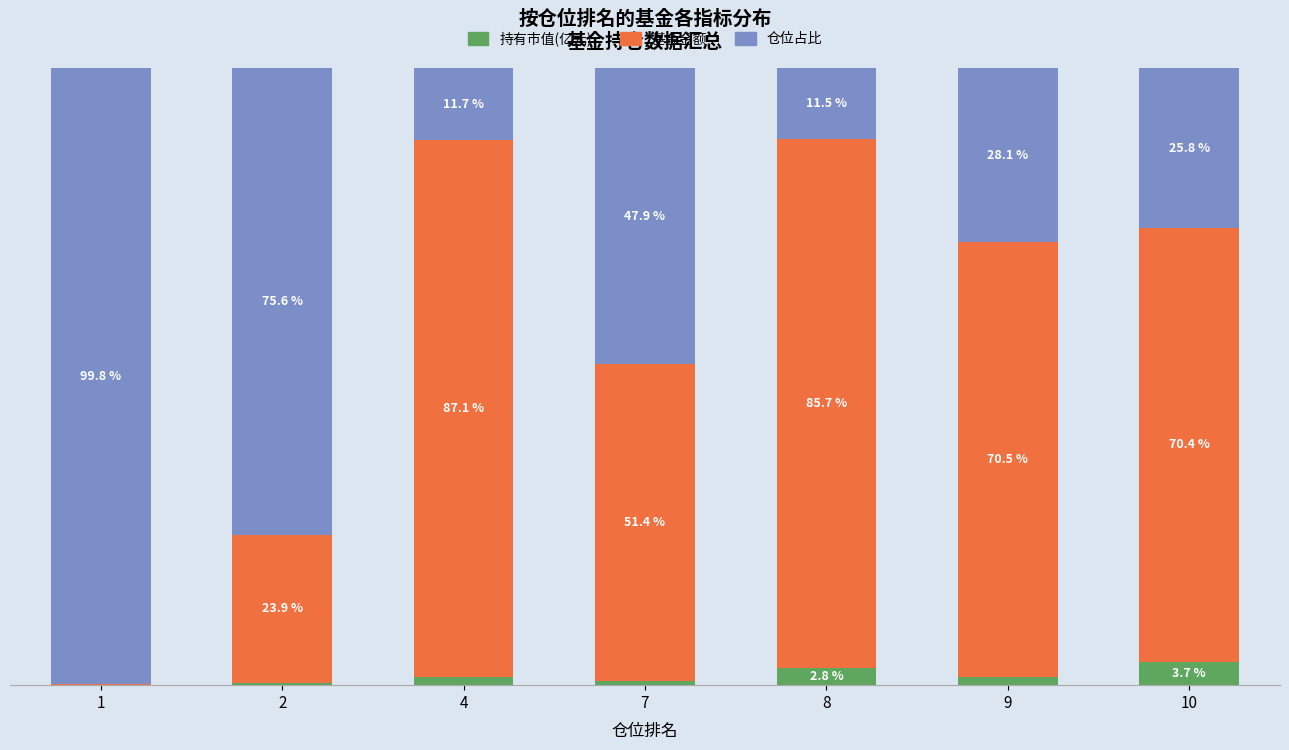

What is the difference between the 持有市值(亿元) values at 9 and 1?

1.3